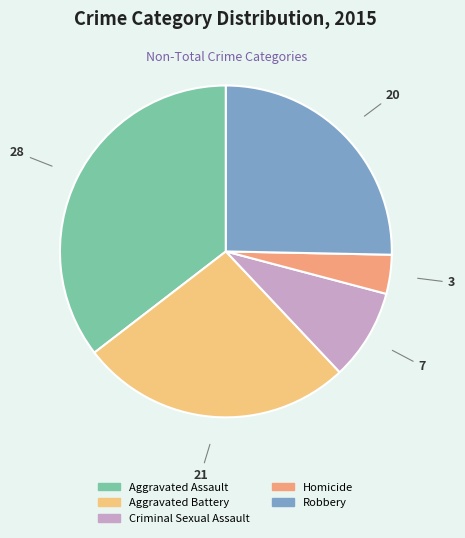

How many slices are in this pie chart?

5